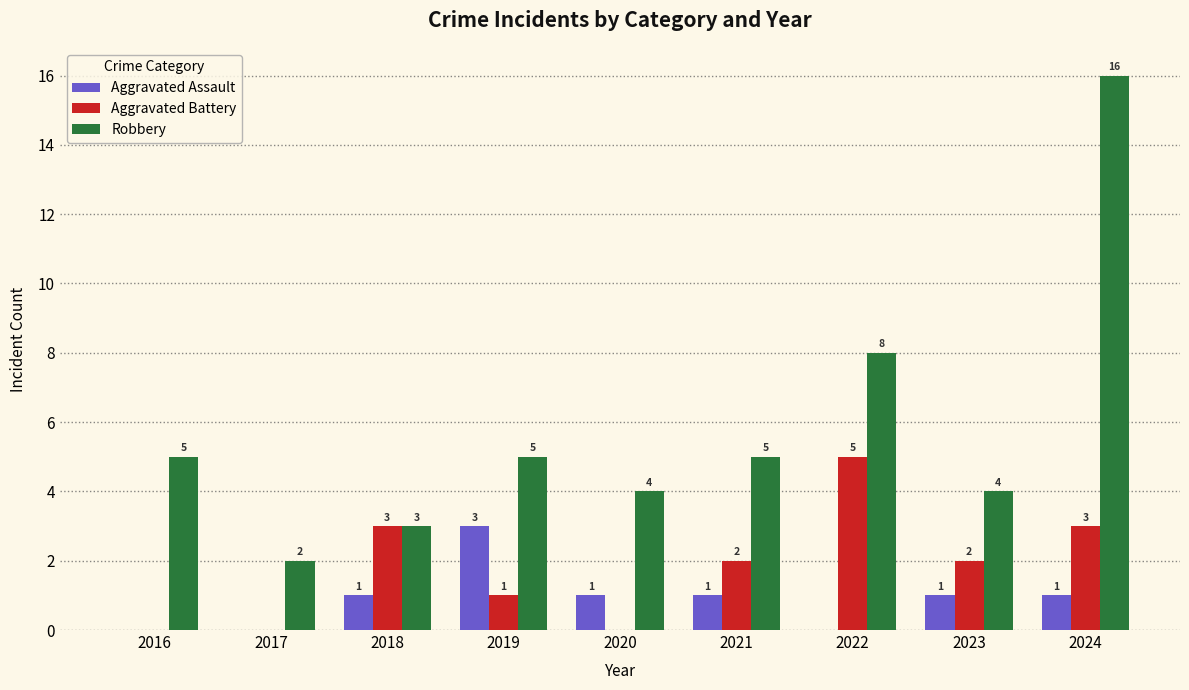

What is the total value across all series at 2018?

7